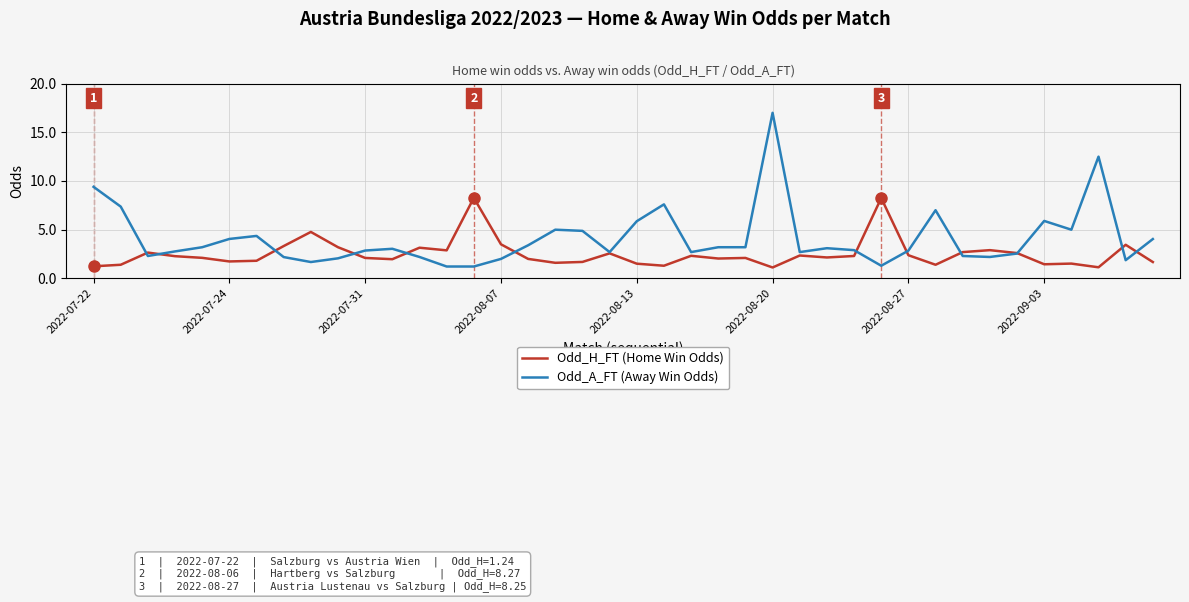

What is the maximum value for Odd_H_FT (Home Win Odds)?

8.3